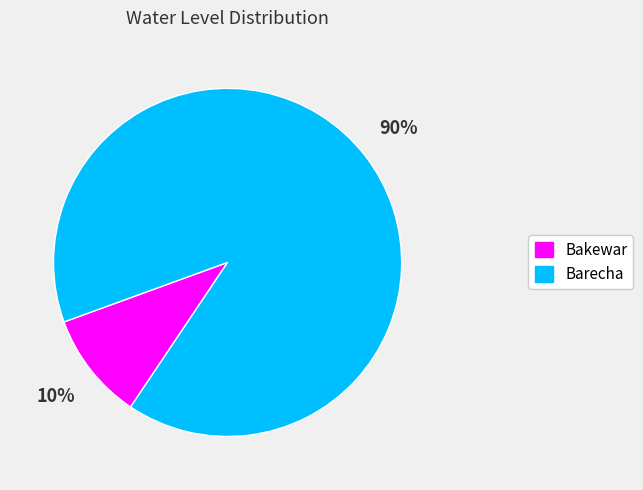

Is it true that Bakewar is 10% of the pie?

True